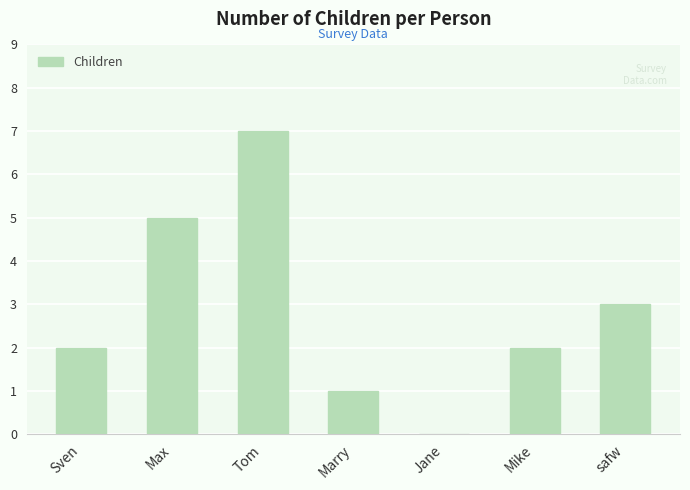

What is the maximum value shown in the chart?

7